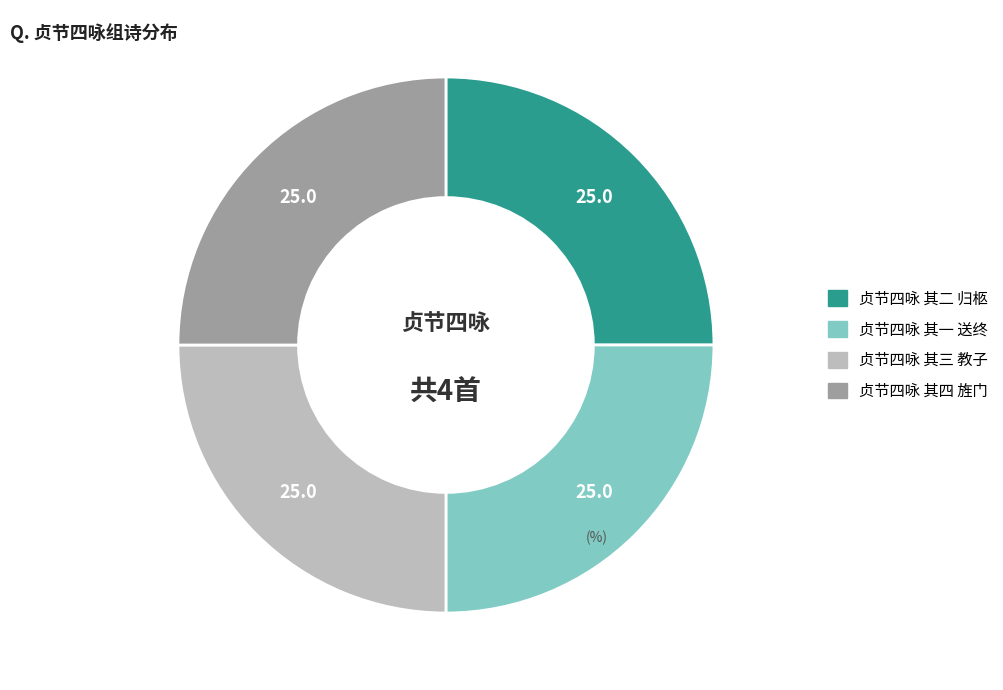

True or false: 贞节四咏 其三 教子 accounts for 19% of the total.

False